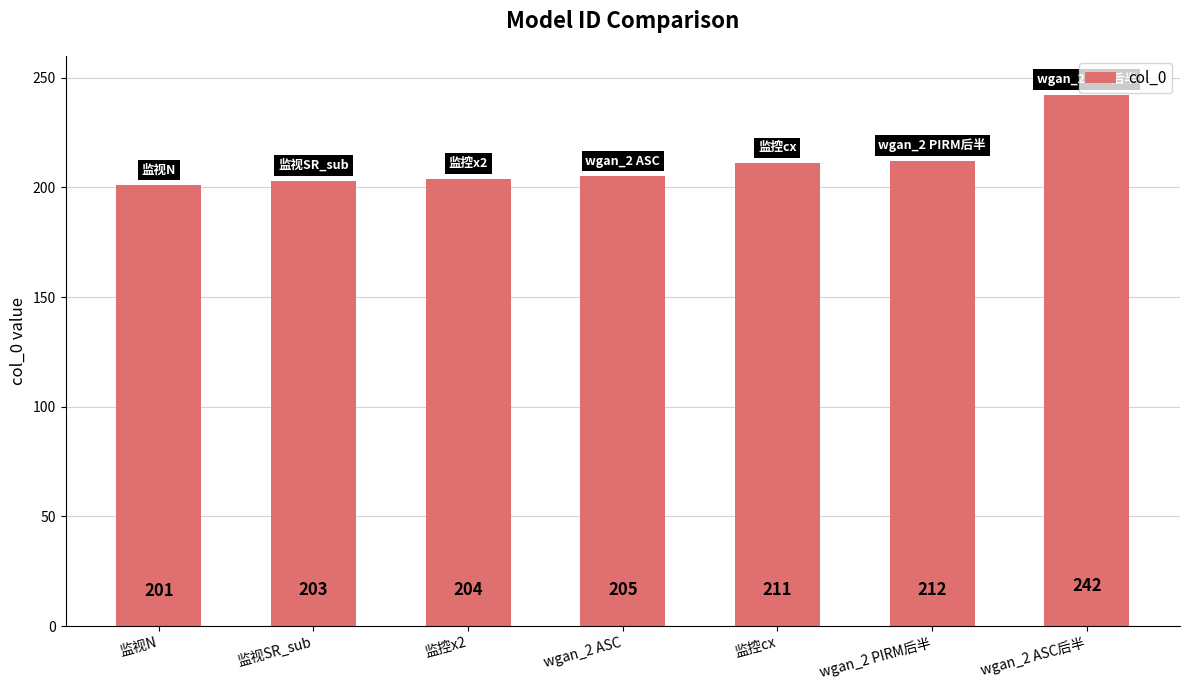

Is it true that the value at 监视SR_sub is 203?

True